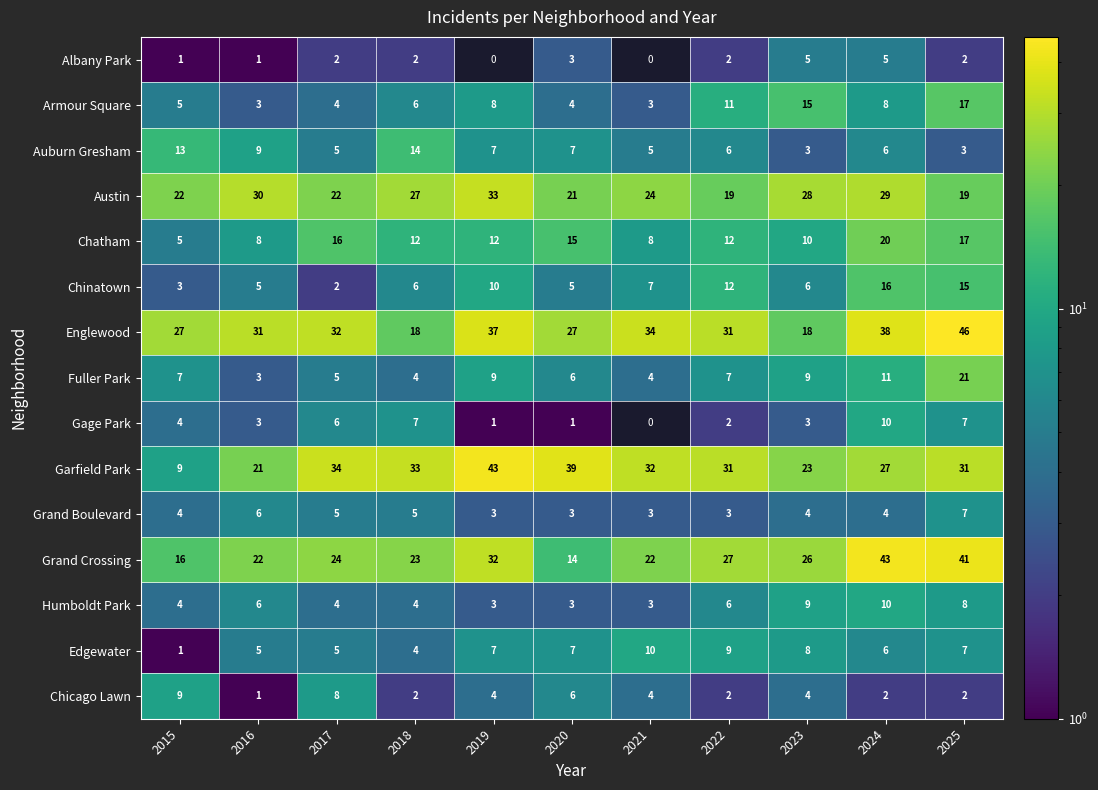

What is the lowest value of the Auburn Gresham series?

3